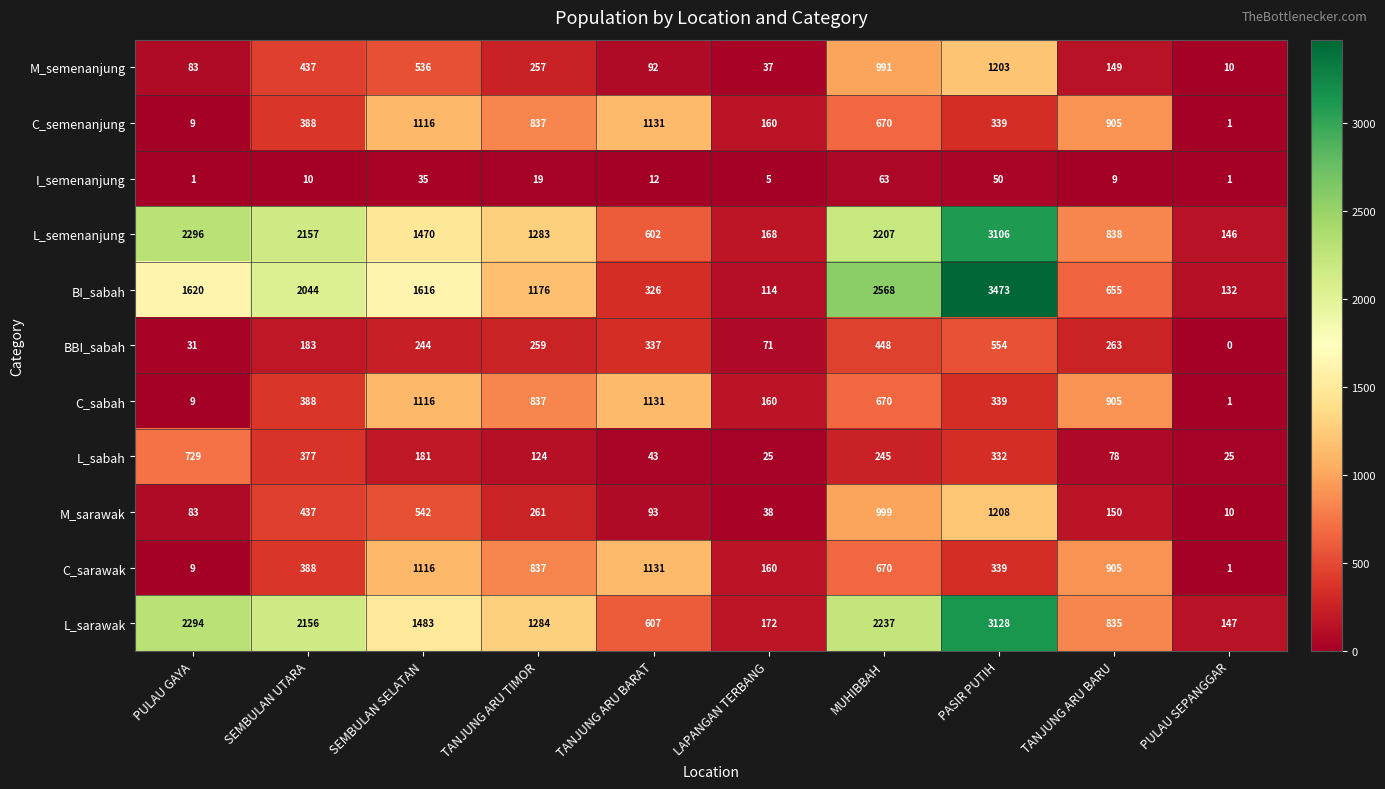

What is the difference between the highest and lowest values at PASIR PUTIH?

3423